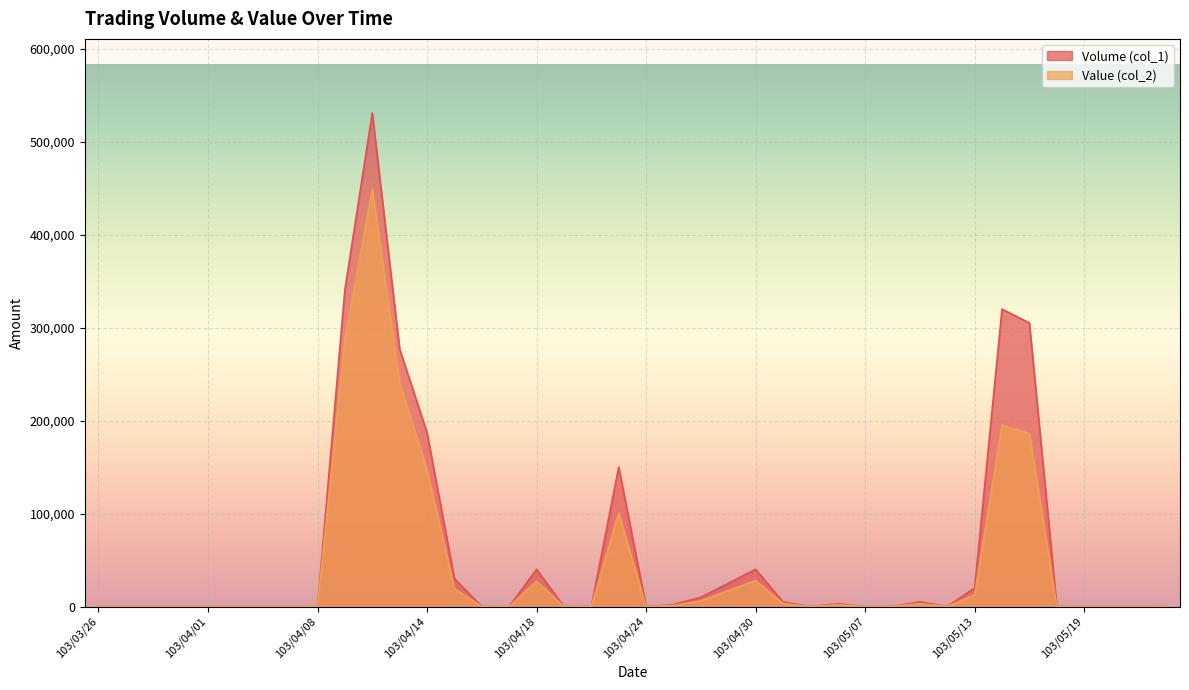

At which category does the chart reach its minimum across all series?

103/03/26